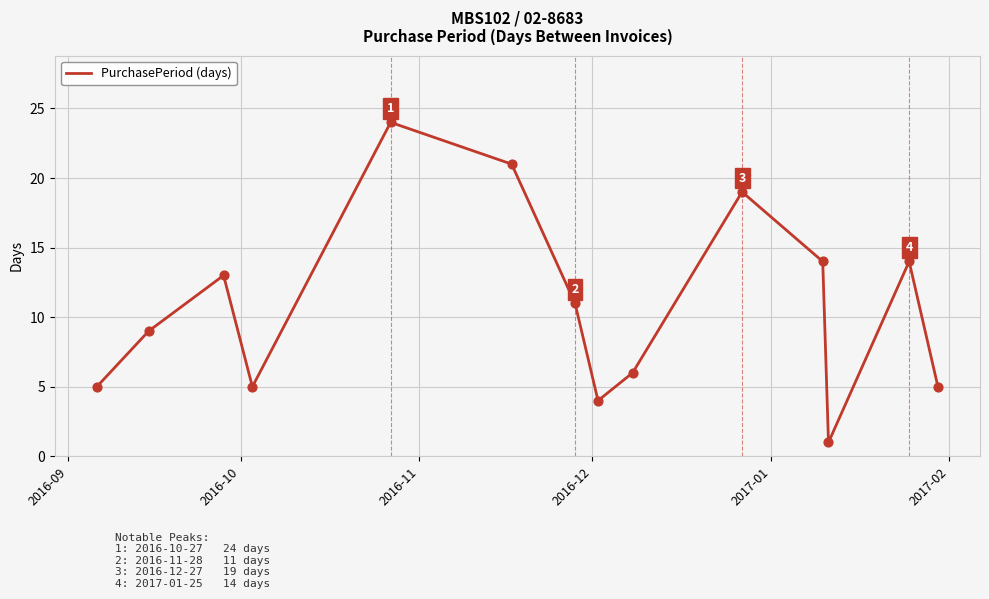

What is the maximum value shown in the chart?

24